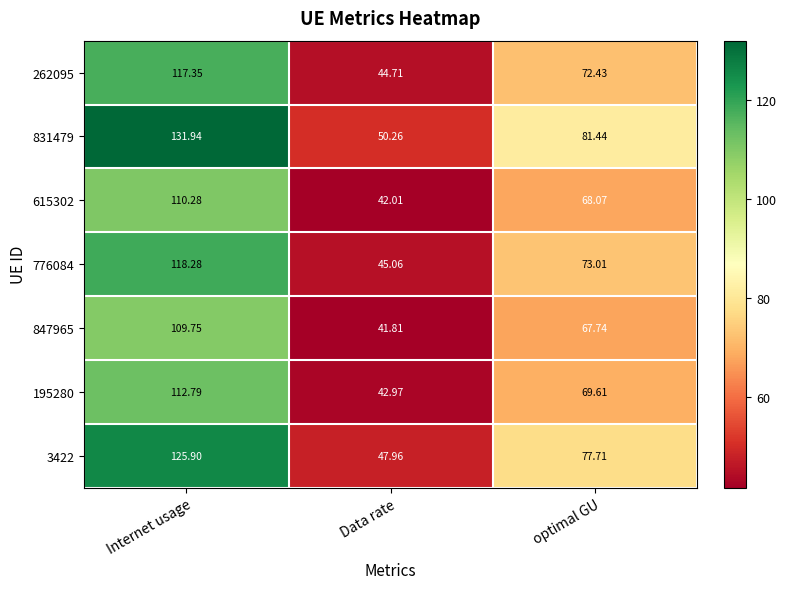

Where is 262095 nearest to the value 81?

optimal GU